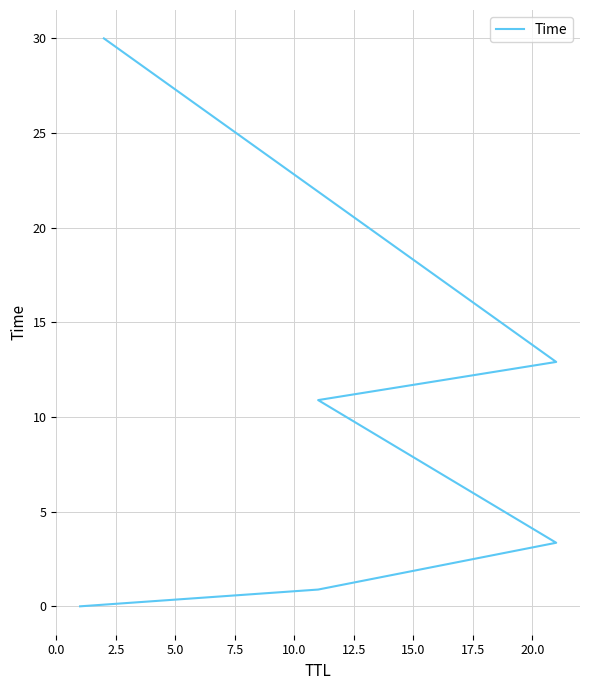

Reading left to right, list all the values displayed in this chart.

0.0	0.9	3.4	10.9	12.9	30.0